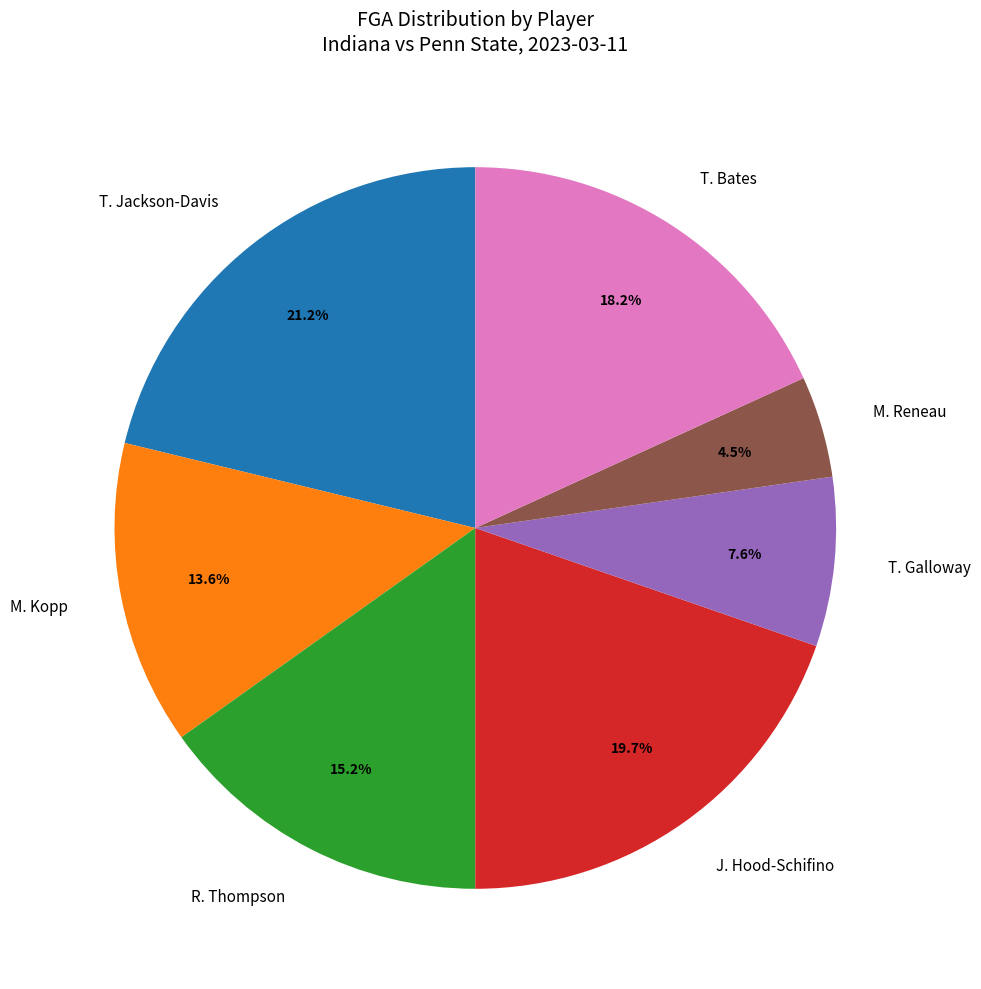

Does any single category account for the majority?

No